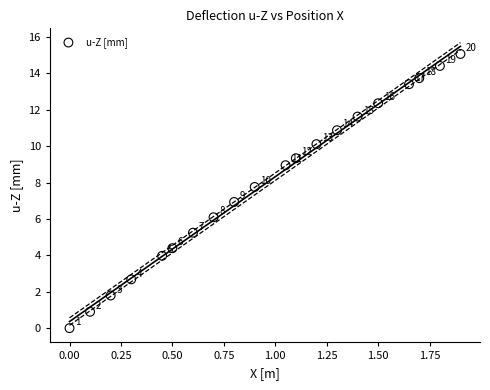

What is the range of X values (max minus min)?

1.9